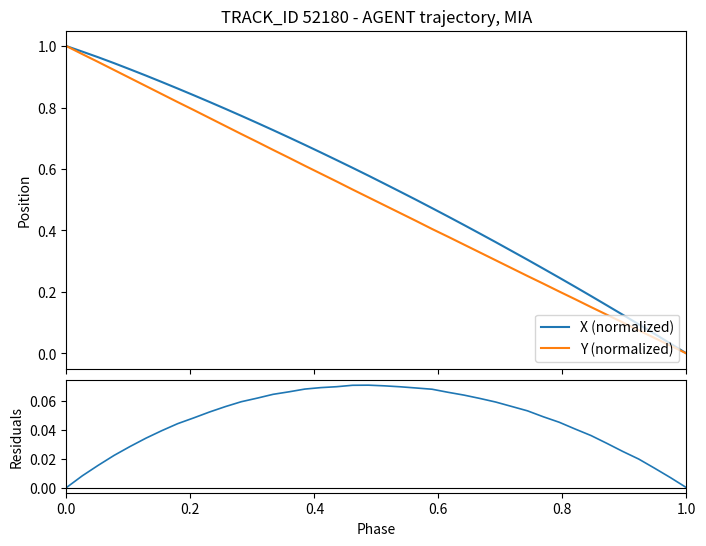

Is it true that X (normalized) equals 1.1 at 17?

False